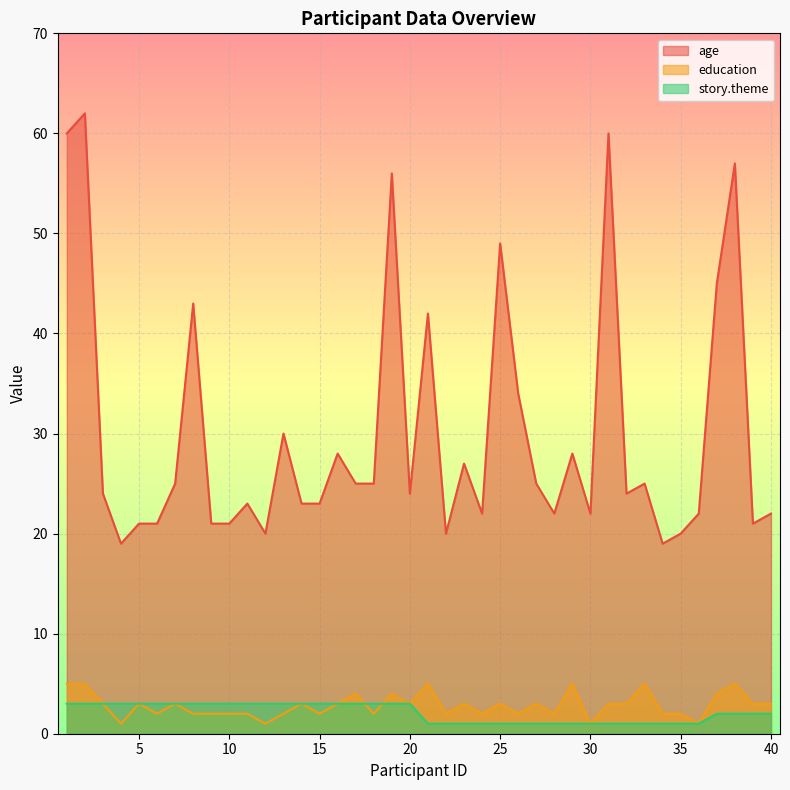

Reading left to right, list all the values displayed in this chart.

age: 1=60	2=62	3=24	4=19	5=21	6=21	7=25	8=43	9=21	10=21	11=23	12=20	13=30	14=23	15=23	16=28	17=25	18=25	19=56	20=24	21=42	22=20	23=27	24=22	25=49	26=34	27=25	28=22	29=28	30=22	31=60	32=24	33=25	34=19	35=20	36=22	37=45	38=57	39=21	40=22
education: 1=5	2=5	3=3	4=1	5=3	6=2	7=3	8=2	9=2	10=2	11=2	12=1	13=2	14=3	15=2	16=3	17=4	18=2	19=4	20=3	21=5	22=2	23=3	24=2	25=3	26=2	27=3	28=2	29=5	30=1	31=3	32=3	33=5	34=2	35=2	36=1	37=4	38=5	39=3	40=3
story.theme: 1=3	2=3	3=3	4=3	5=3	6=3	7=3	8=3	9=3	10=3	11=3	12=3	13=3	14=3	15=3	16=3	17=3	18=3	19=3	20=3	21=1	22=1	23=1	24=1	25=1	26=1	27=1	28=1	29=1	30=1	31=1	32=1	33=1	34=1	35=1	36=1	37=2	38=2	39=2	40=2